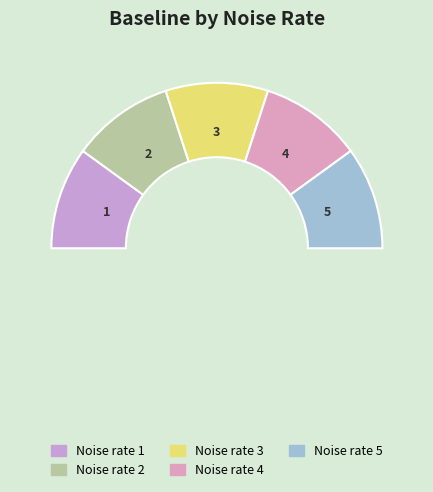

Count the number of slices in the pie.

5